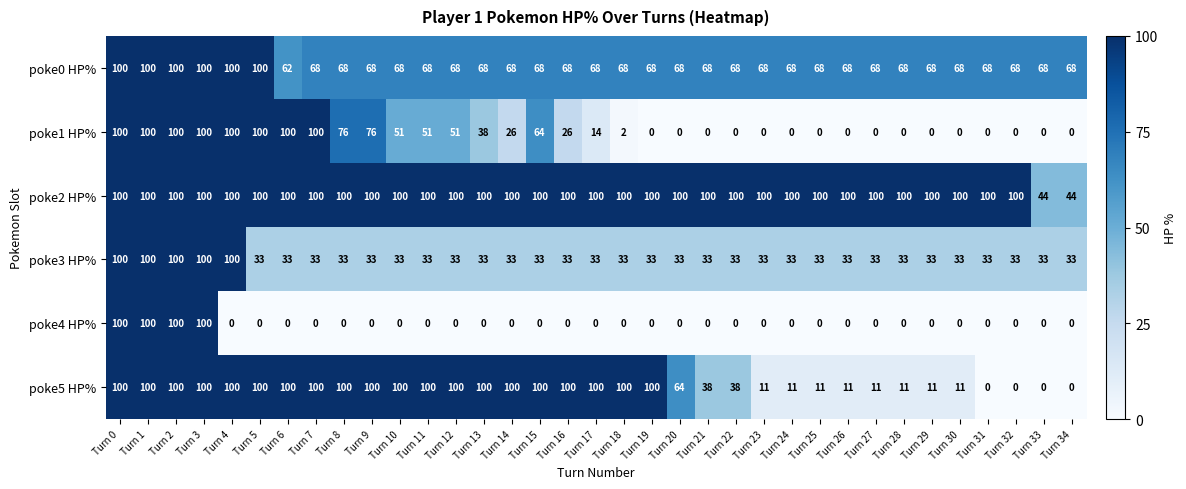

Is it true that poke2 HP% equals 156 at Turn 6?

False